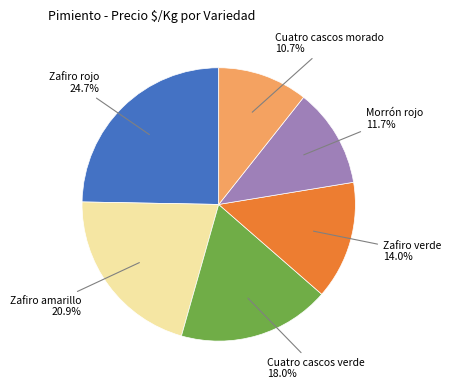

Is there a majority slice in this chart?

No